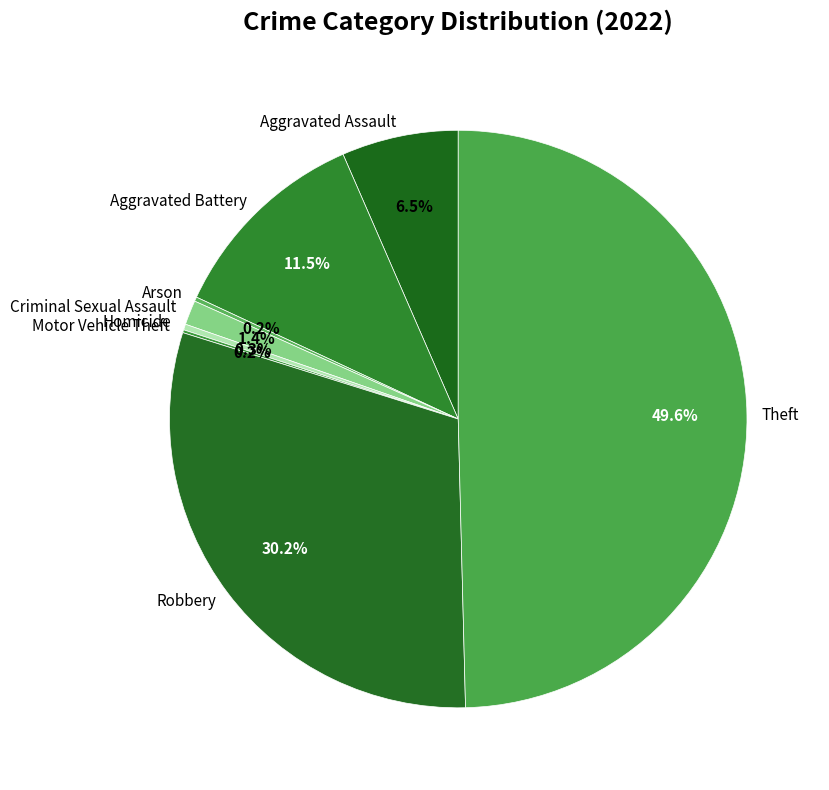

To the nearest percent, what is the combined percentage of Homicide and Criminal Sexual Assault?

2%